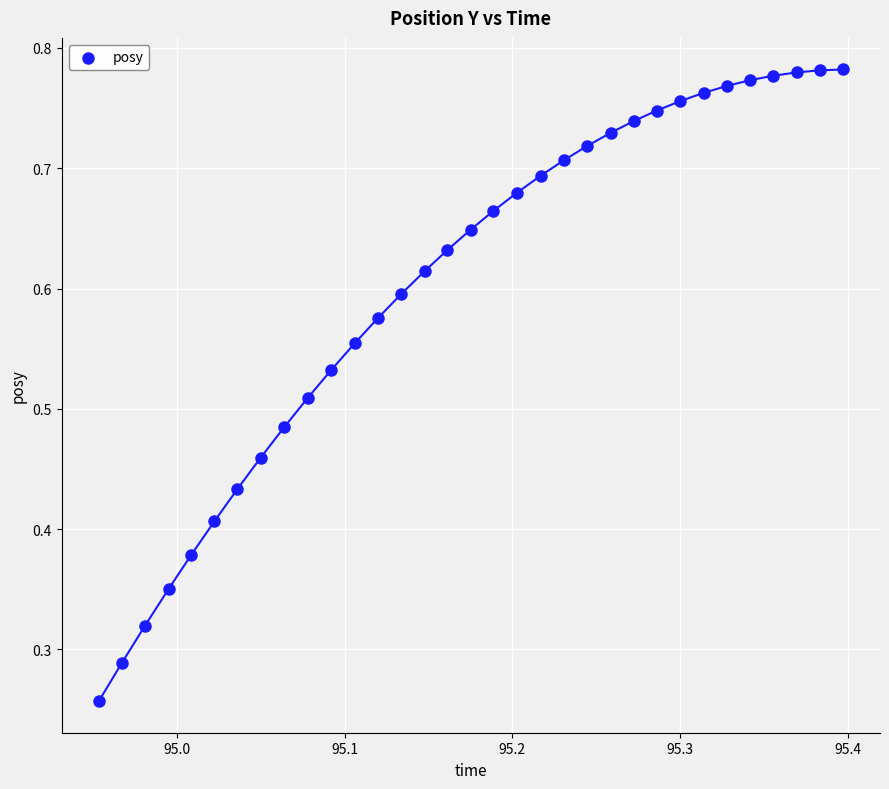

How many data points are displayed?

33